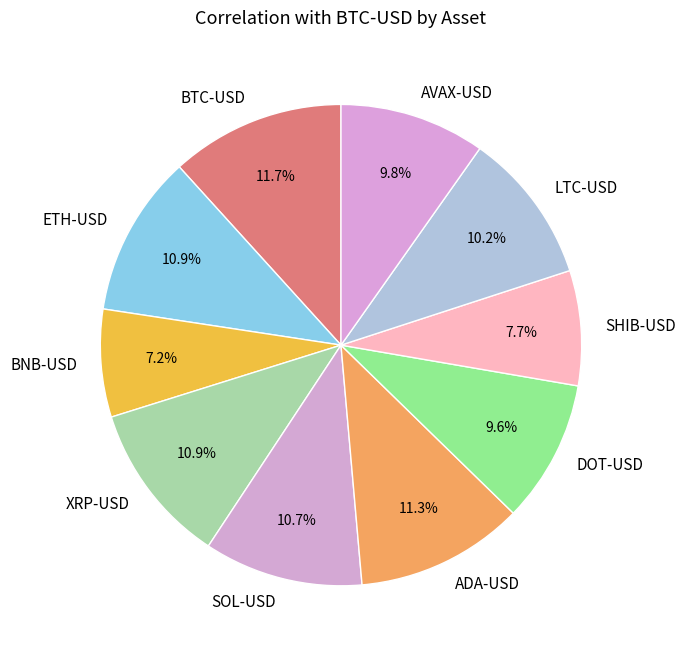

How many segments does this pie chart have?

10